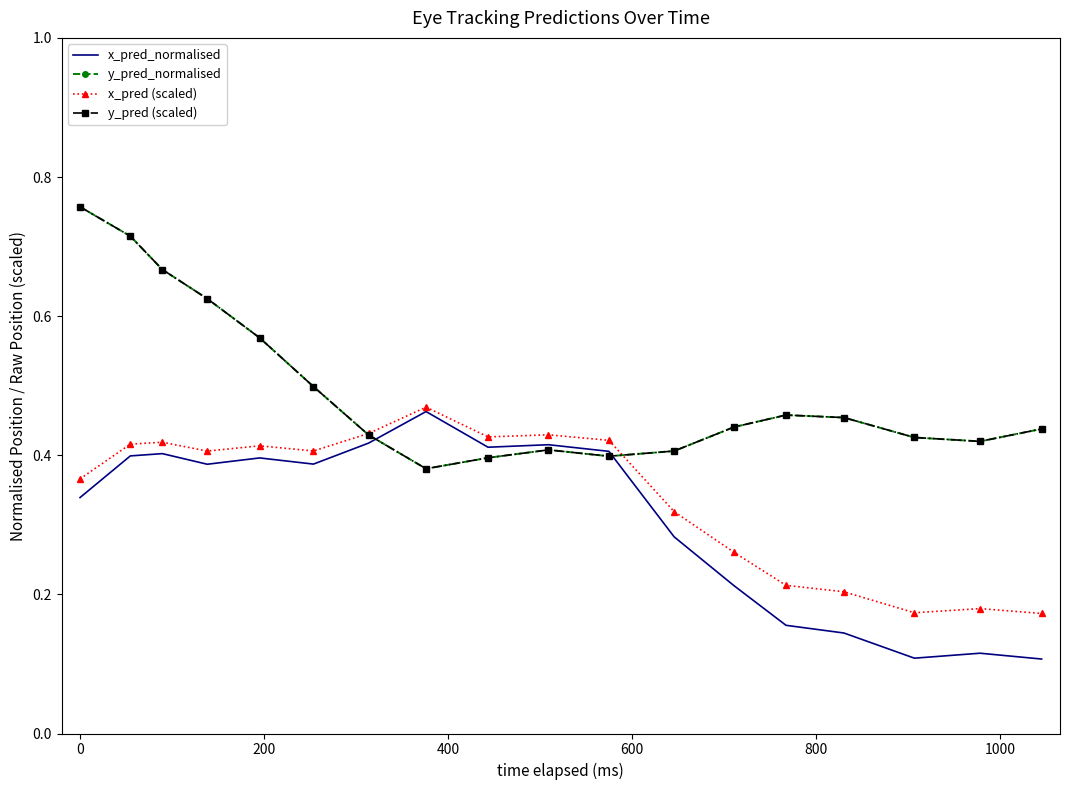

Which series has the largest range (max minus min)?

y_pred_normalised